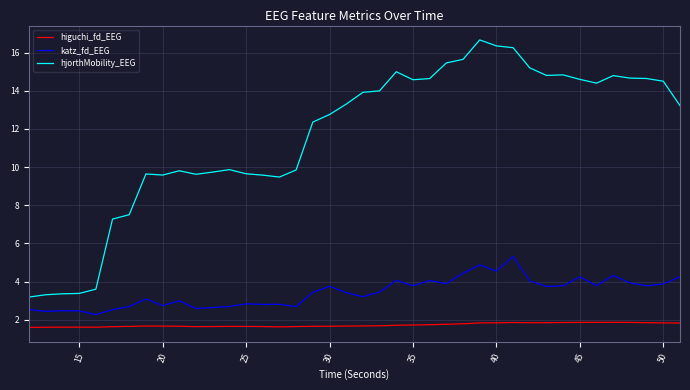

True or false: higuchi_fd_EEG and katz_fd_EEG intersect in this chart.

False